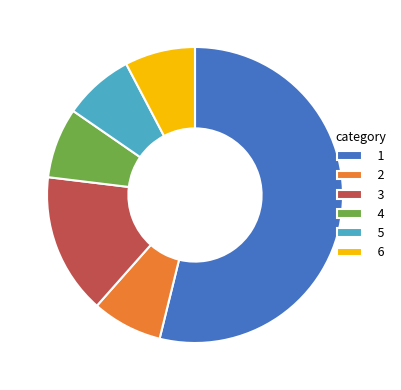

True or false: 1 accounts for 61% of the total.

False